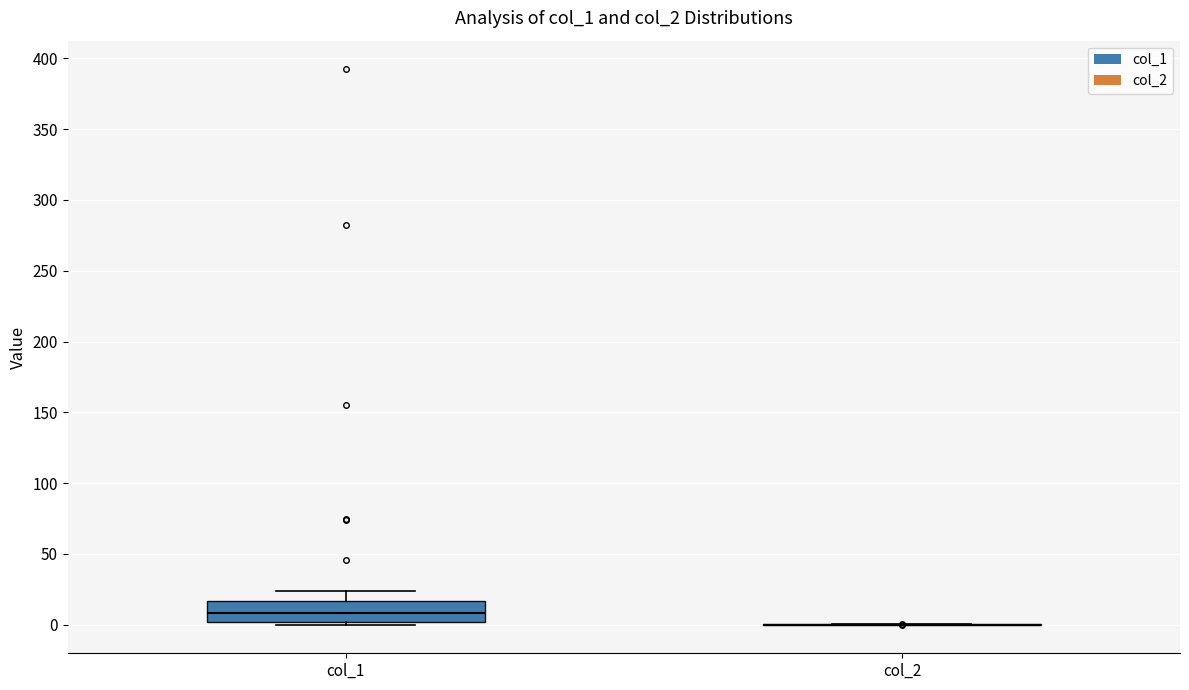

Where is the upper edge of the box for col_1 on the y-axis? The values are not printed on the chart, so give them approximately, as read against the axis.

15